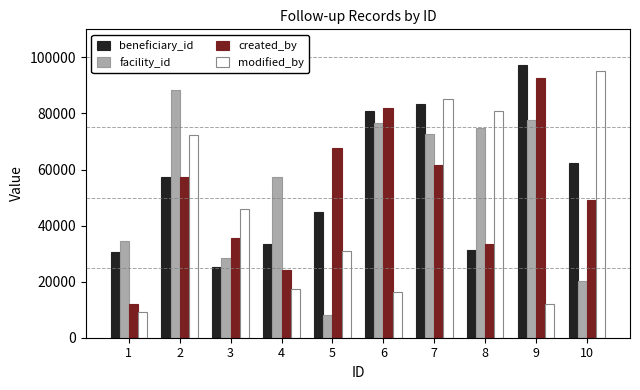

Which series has the largest range (max minus min)?

modified_by